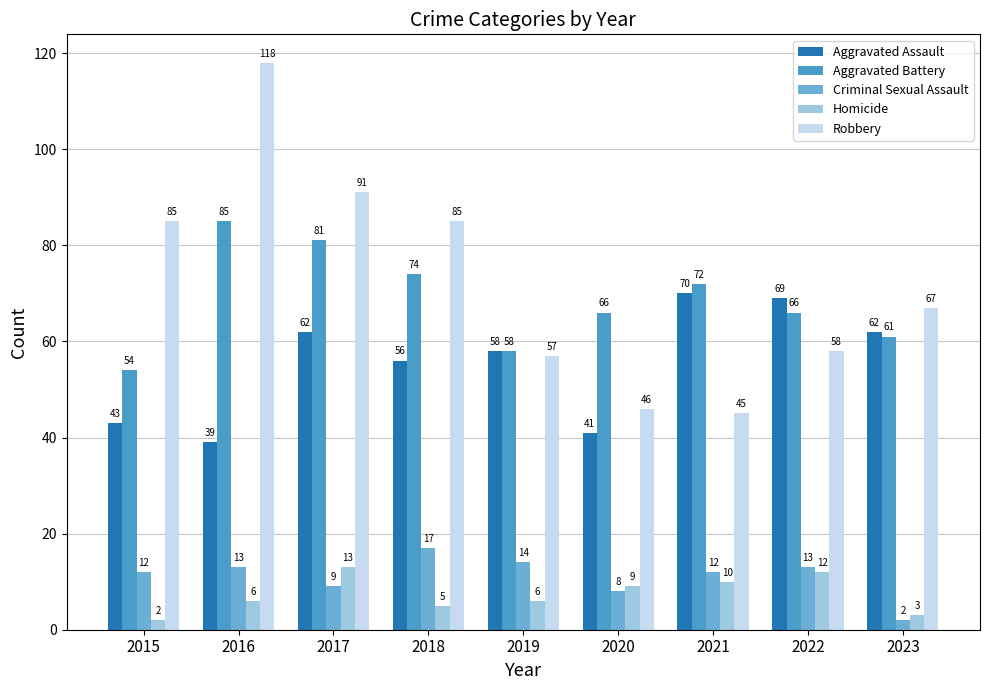

Reading left to right, what are all the values shown in this chart?

Aggravated Assault: 43	39	62	56	58	41	70	69	62
Aggravated Battery: 54	85	81	74	58	66	72	66	61
Criminal Sexual Assault: 12	13	9	17	14	8	12	13	2
Homicide: 2	6	13	5	6	9	10	12	3
Robbery: 85	118	91	85	57	46	45	58	67